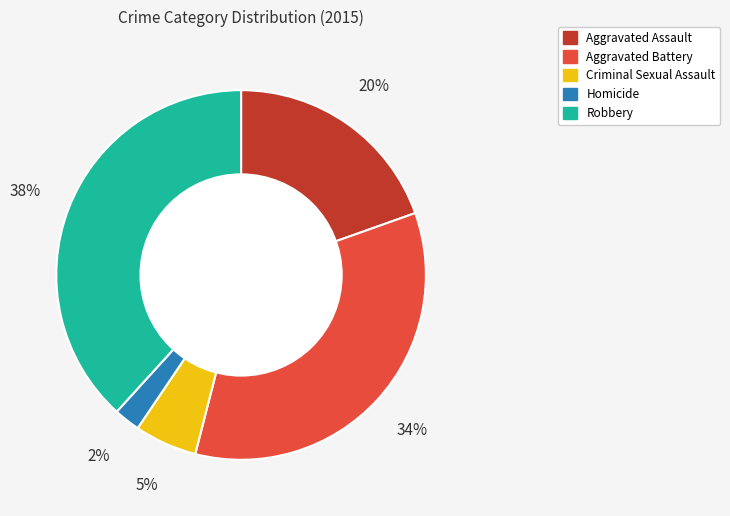

Is there a majority slice in this chart?

No